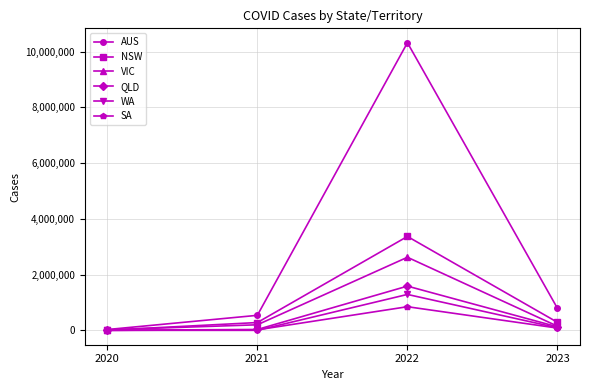

The VIC series shows 3556433 at 2022. True or false?

False